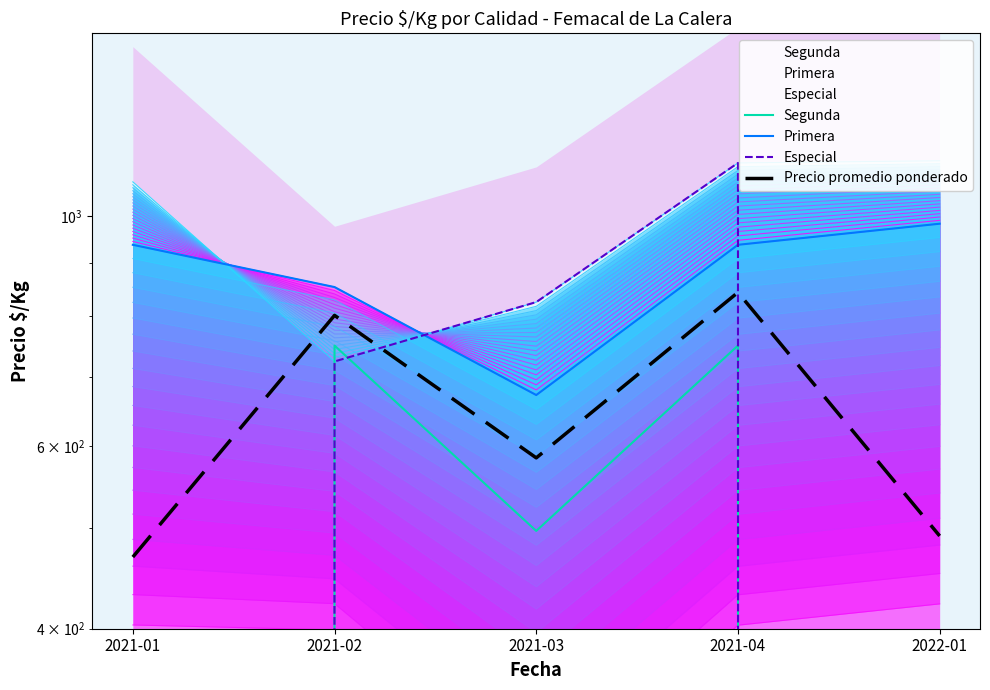

True or false: Segunda has more than 2 interior local peaks.

False